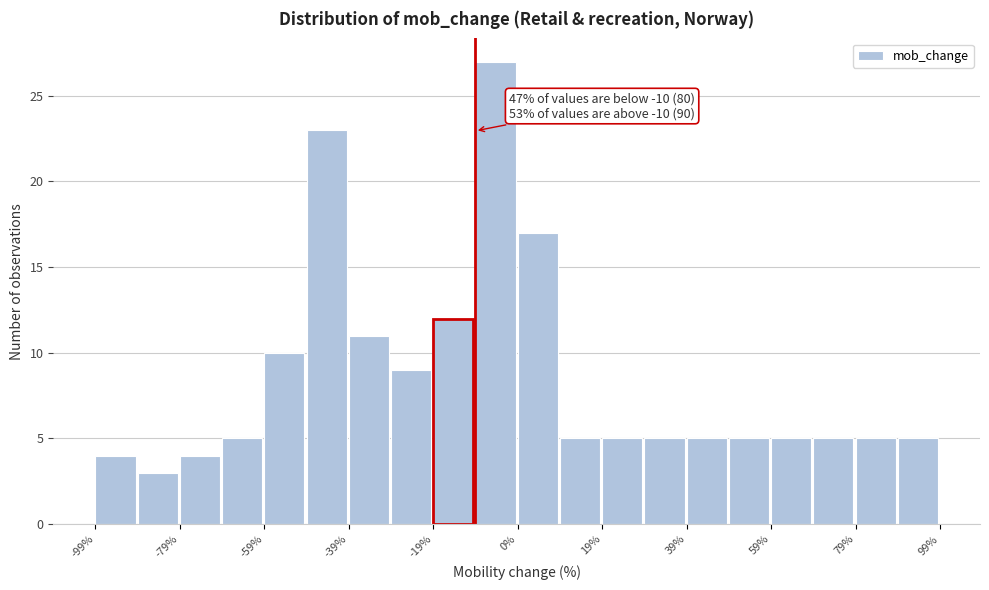

Over which range of the x-axis is the bar tallest?

-10 to 0